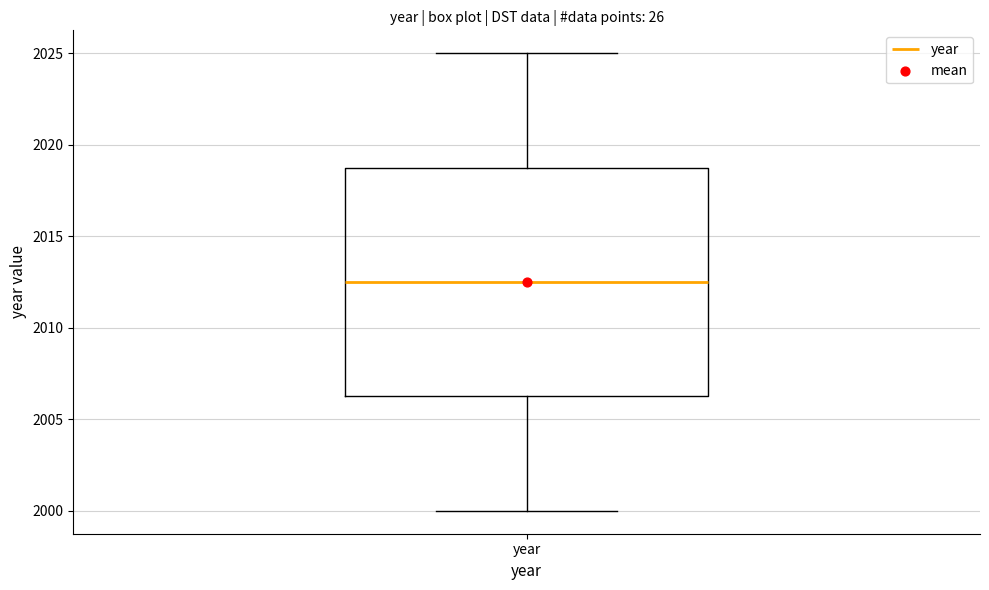

Where does the lower whisker of the box for year end on the y-axis? The values are not printed on the chart, so give them approximately, as read against the axis.

2000.0